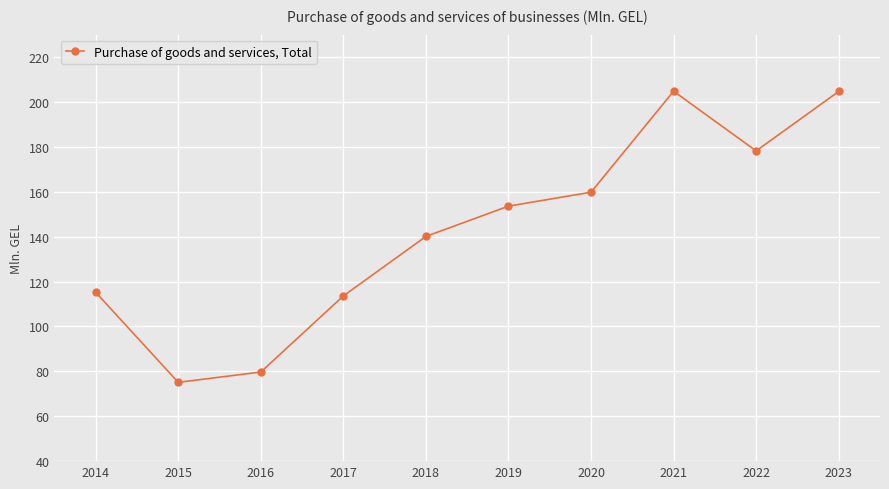

How many points are lower than both their immediate neighbors (excluding endpoints)?

2